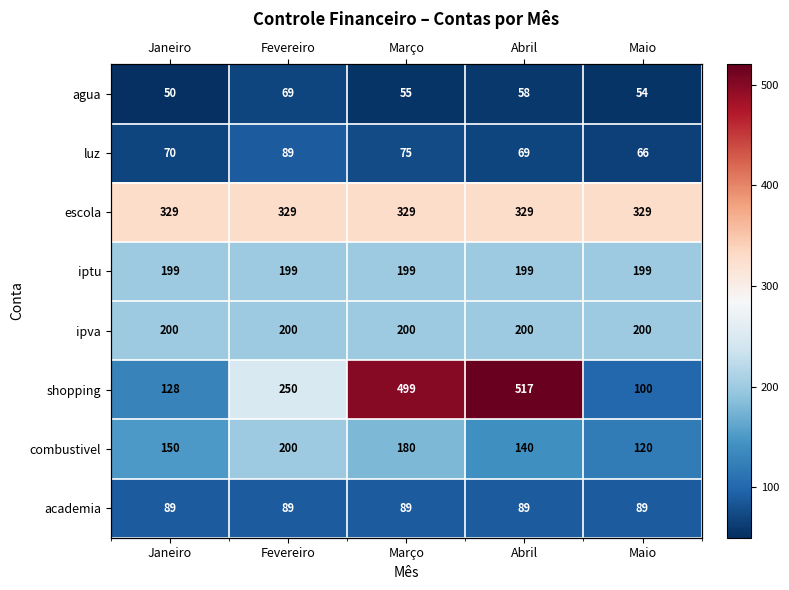

Is it true that combustivel equals 140.0 at Abril?

True